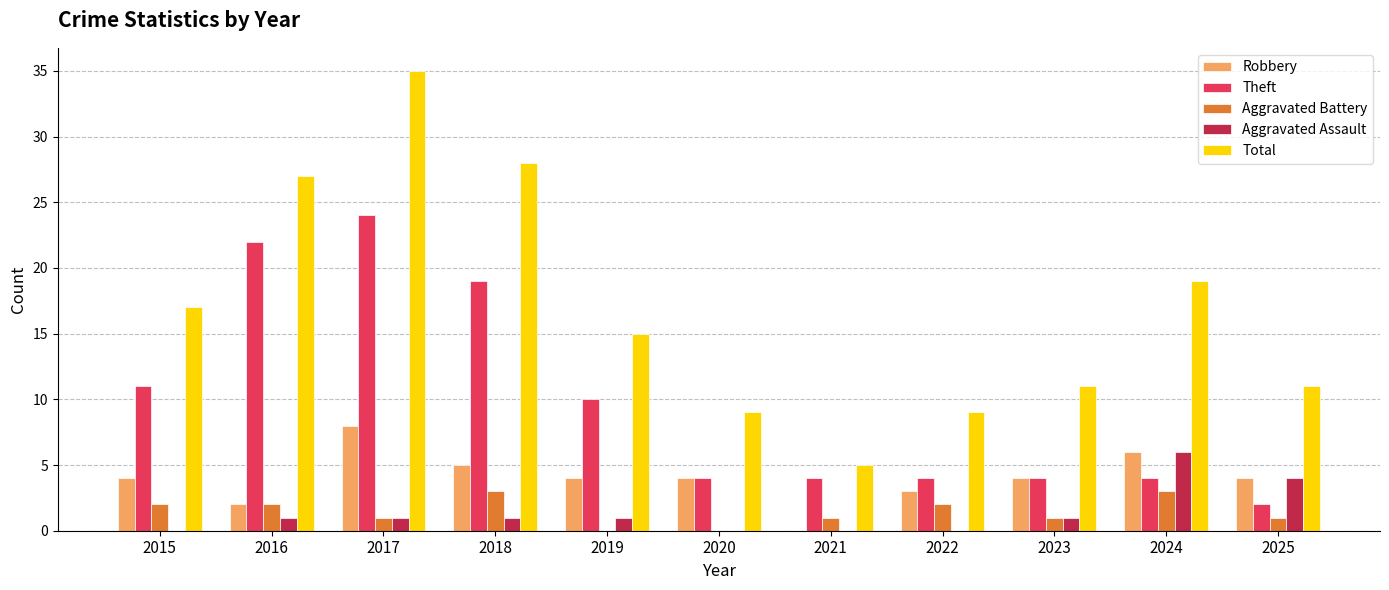

What is the maximum value for Robbery?

8